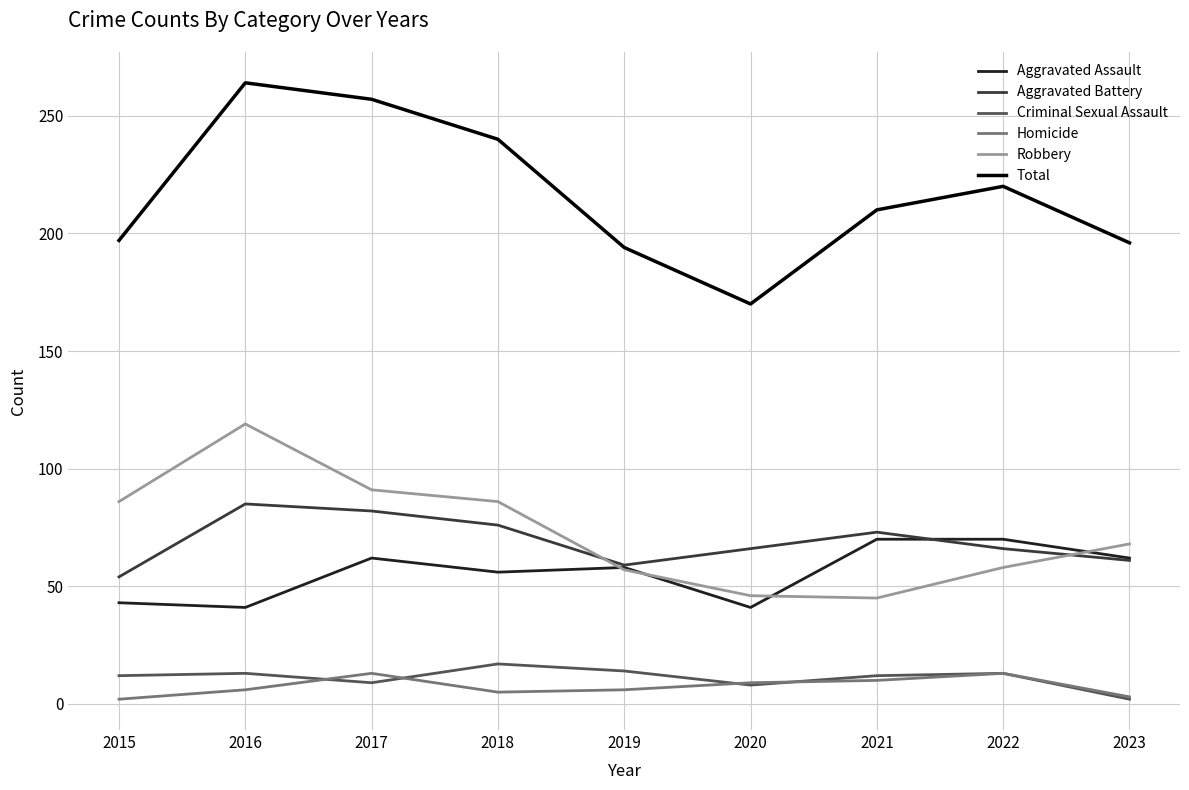

Is it true that Homicide equals 2 at 2015?

True